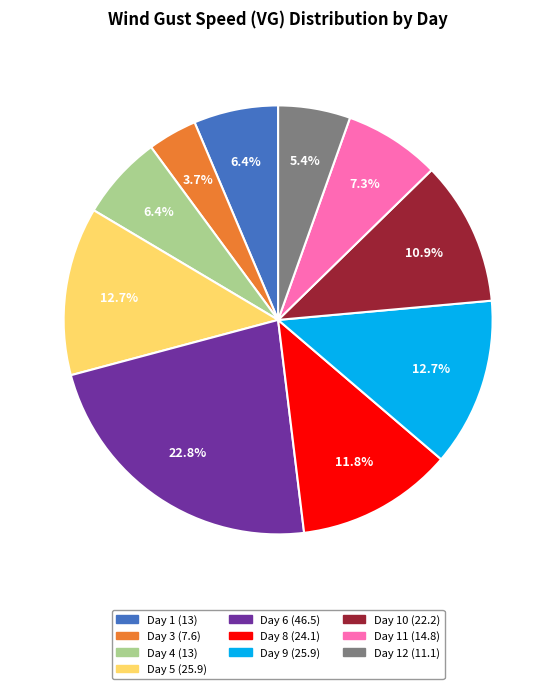

Count the number of slices in the pie.

10